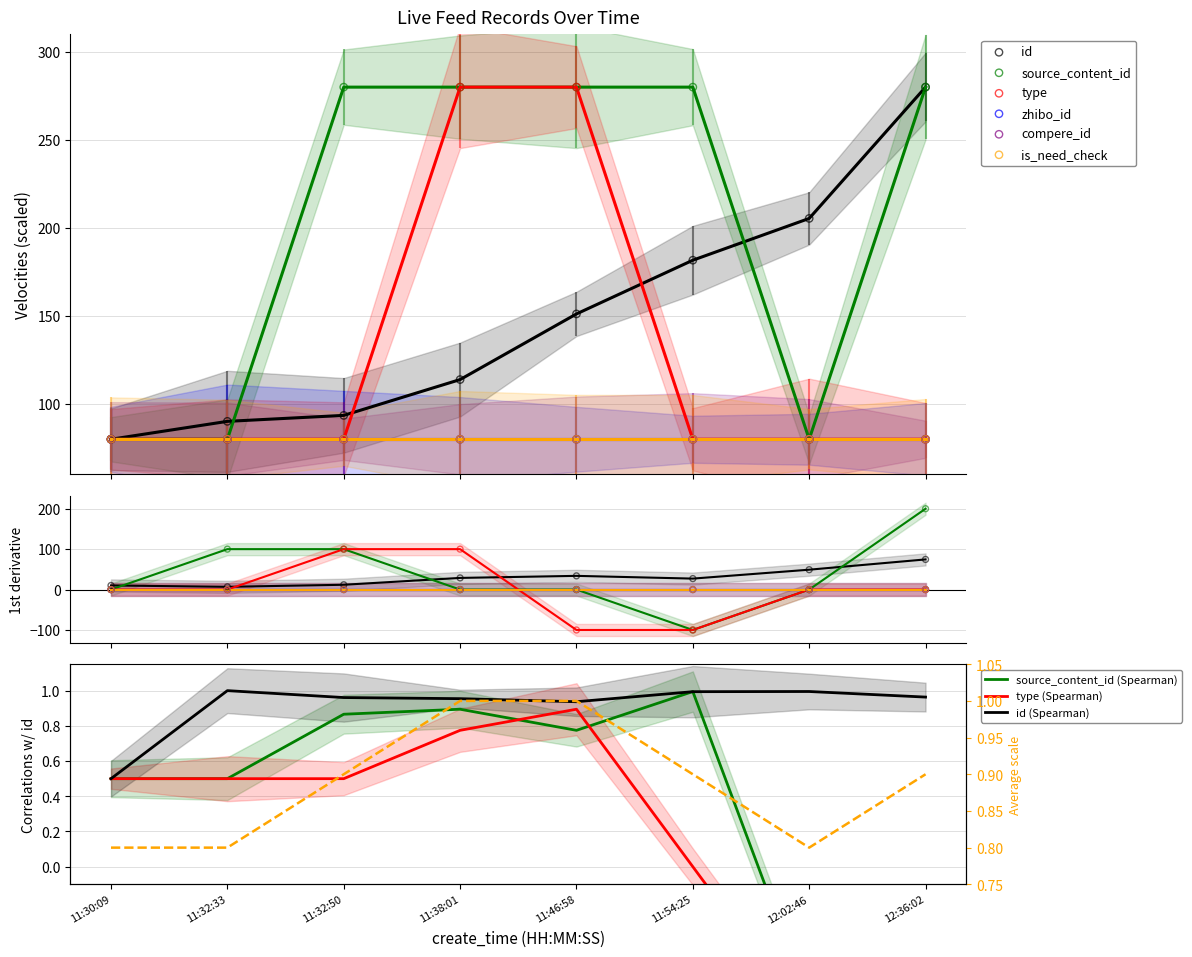

Which series contains the highest Y value?

id